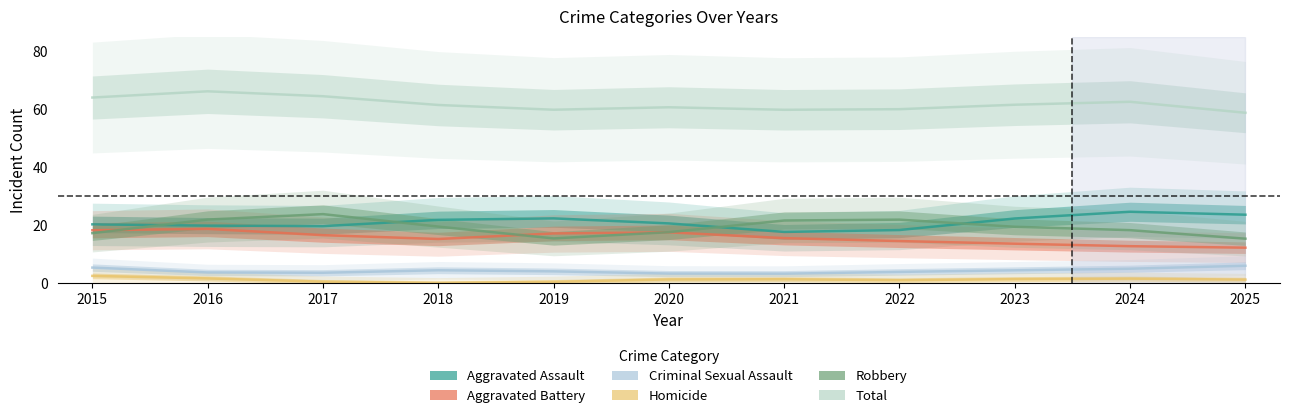

Which series ends up on top after the final intersection of Robbery and Aggravated Assault?

Aggravated Assault